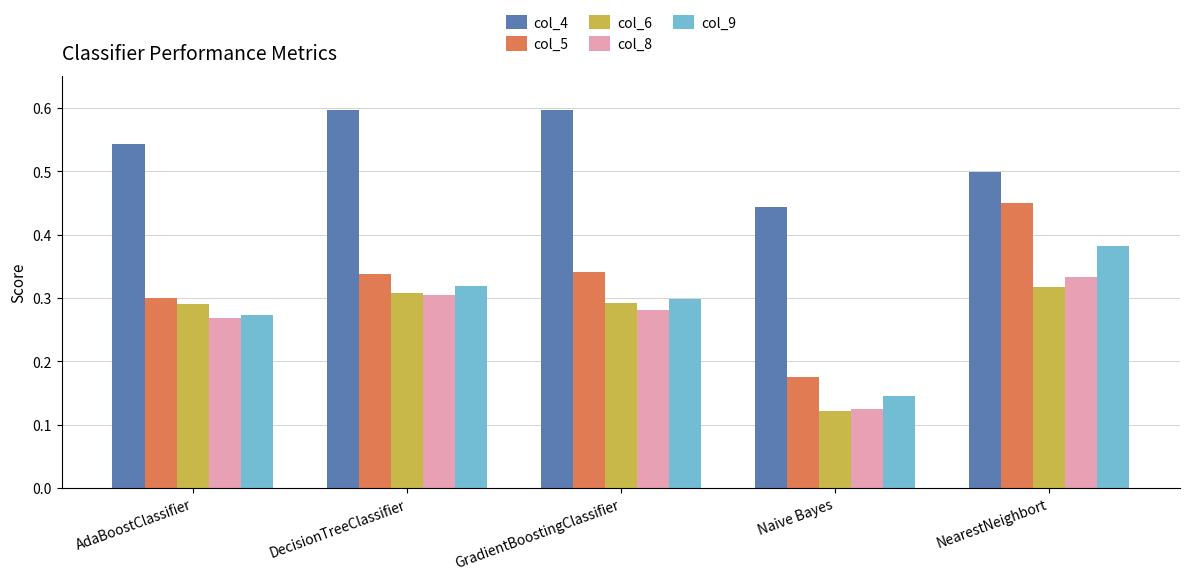

Where is col_8 nearest to the value 0?

Naive Bayes